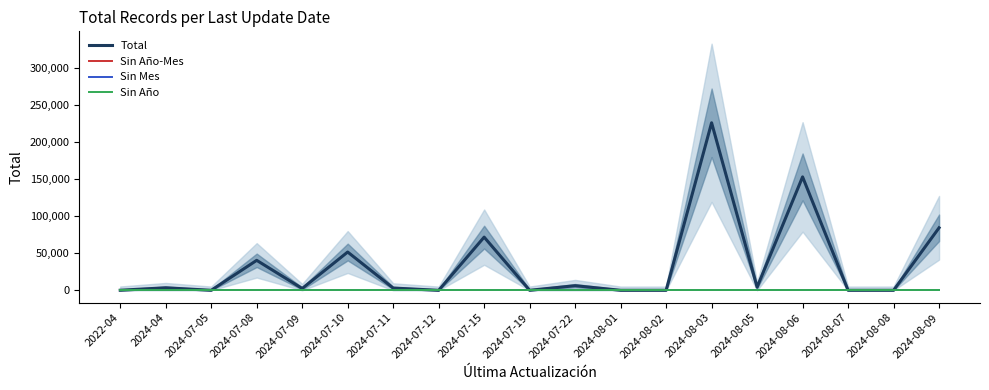

Which series has the largest total across all categories?

Total